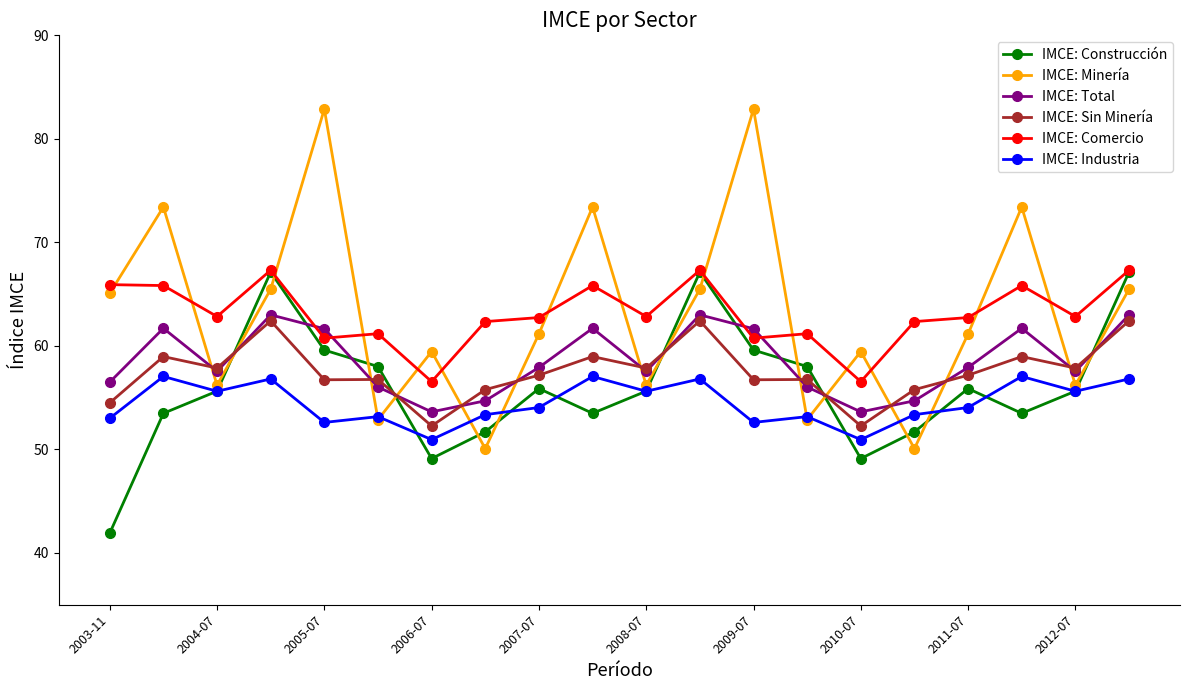

At how many categories does at least one series exceed 49?

20